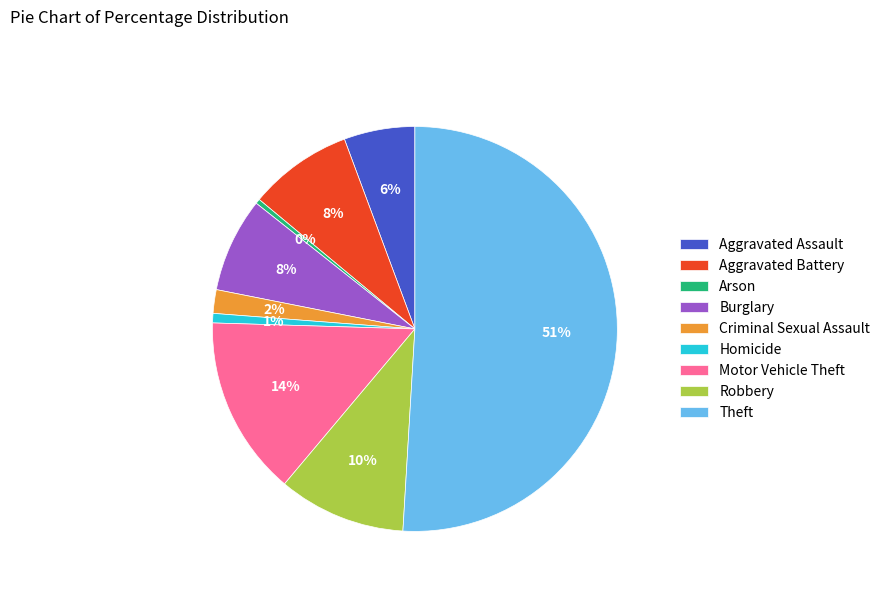

To the nearest percent, what is the difference between the largest and smallest slice percentages?

51%